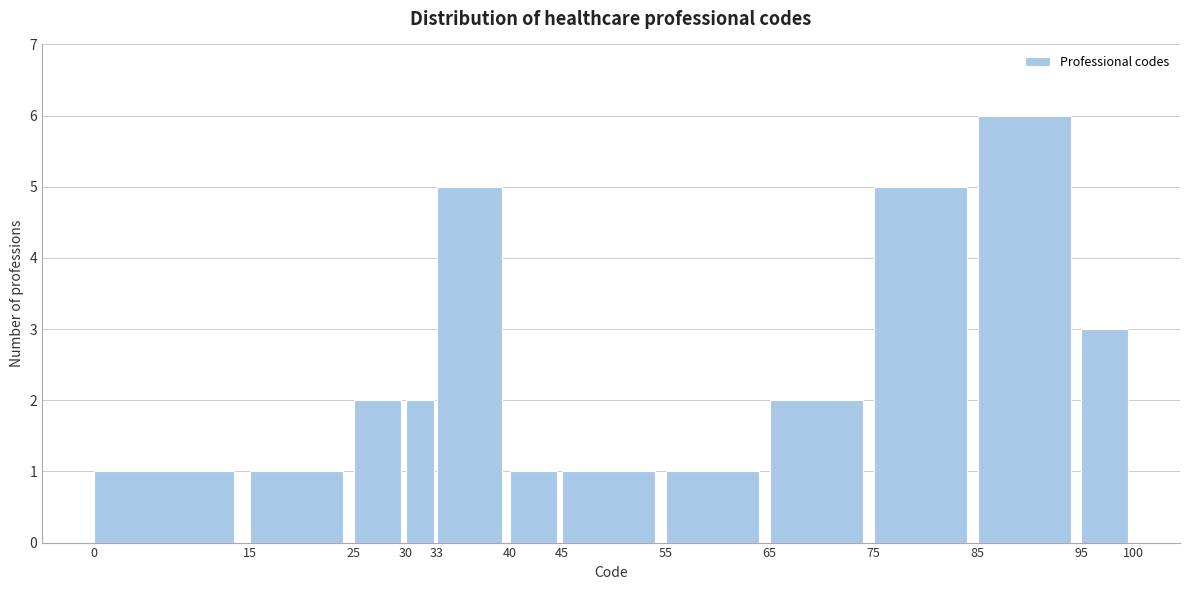

Over which range of the x-axis is the bar tallest?

85 to 95